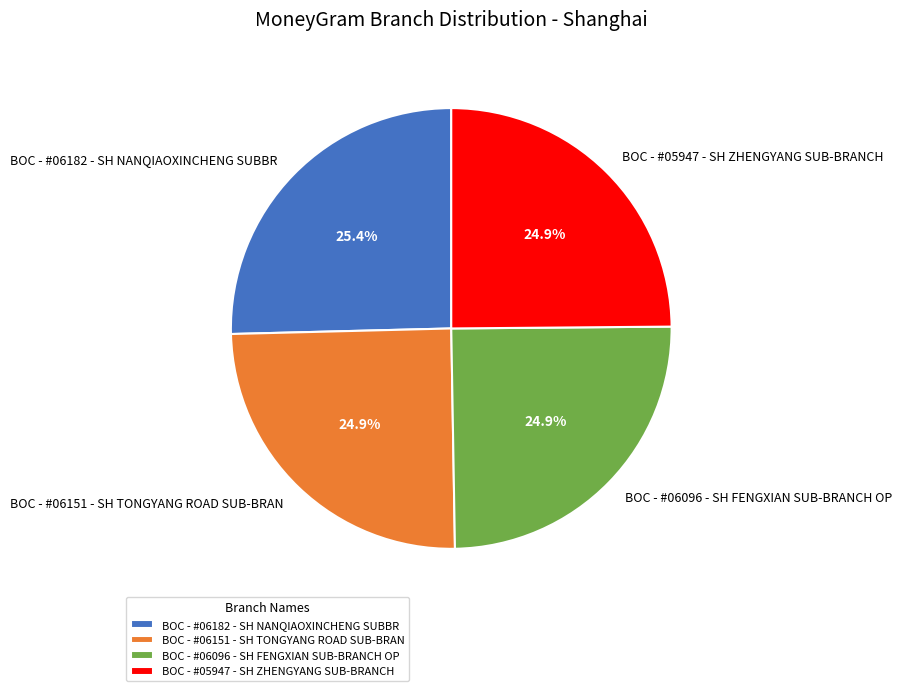

Is it true that BOC - #06151 - SH TONGYANG ROAD SUB-BRAN is 15% of the pie?

False